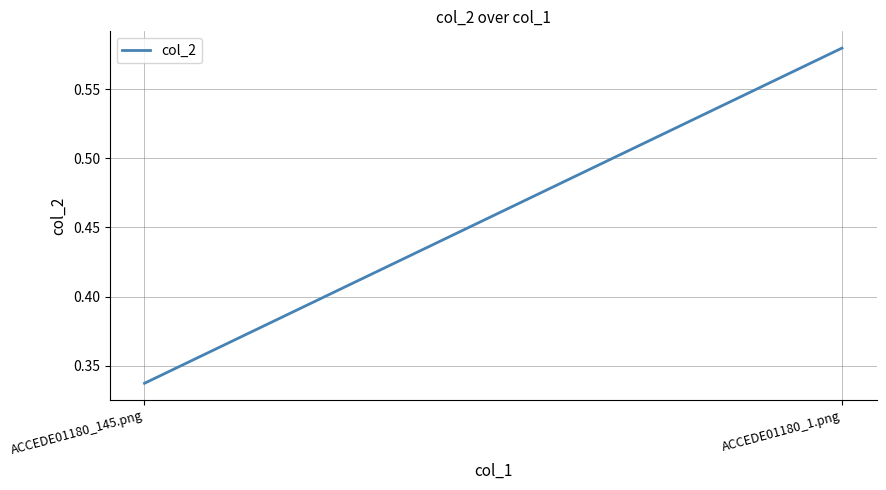

The value at ACCEDE01180_1.png is 0.6. True or false?

True